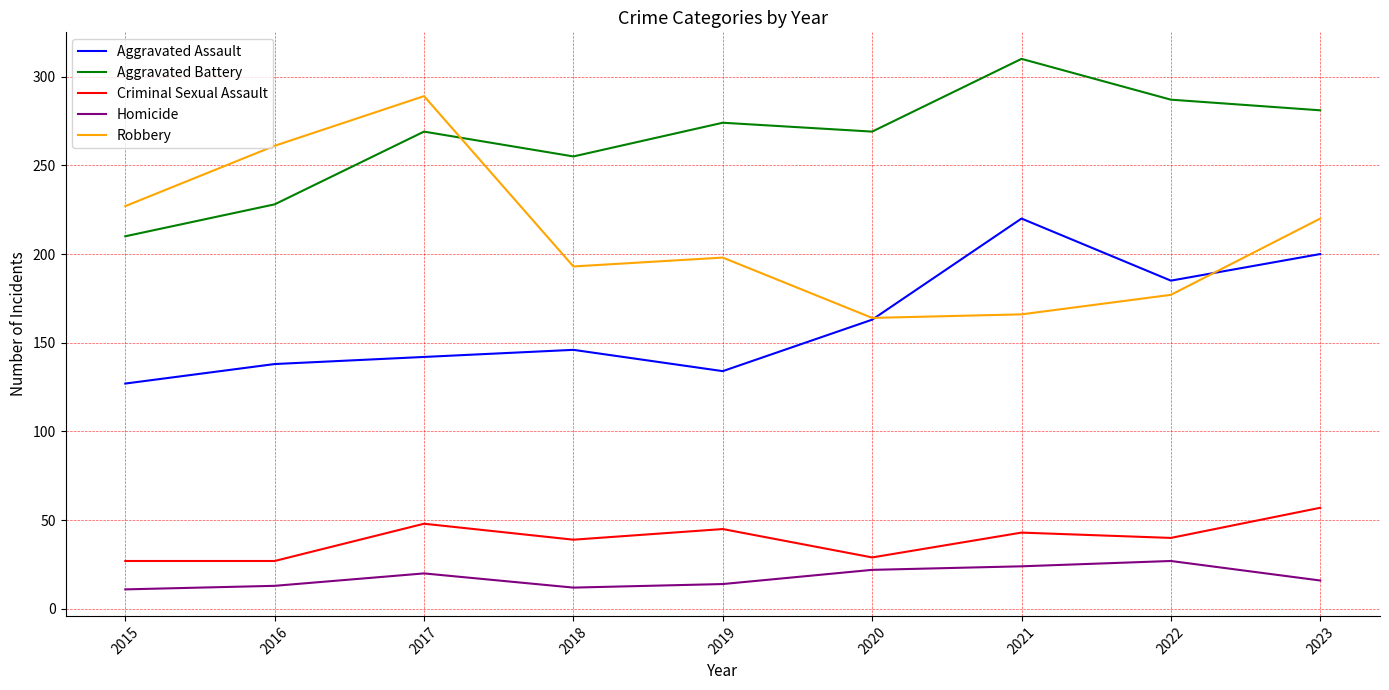

List the series in order of their peak value, highest first.

Aggravated Battery, Robbery, Aggravated Assault, Criminal Sexual Assault, Homicide